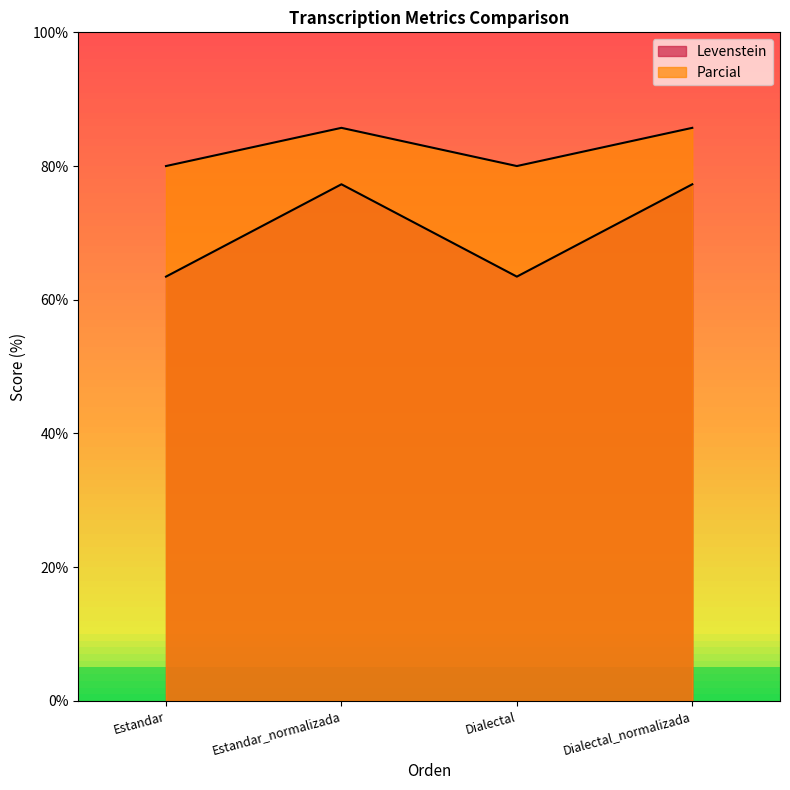

What is the highest value of the Parcial series?

85.7